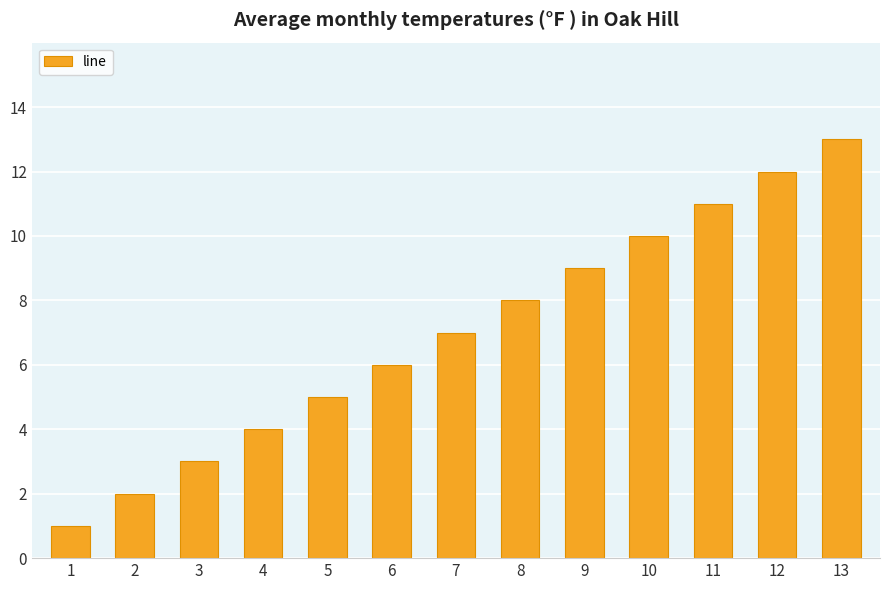

What is the change in value from 1 to 2?

+1